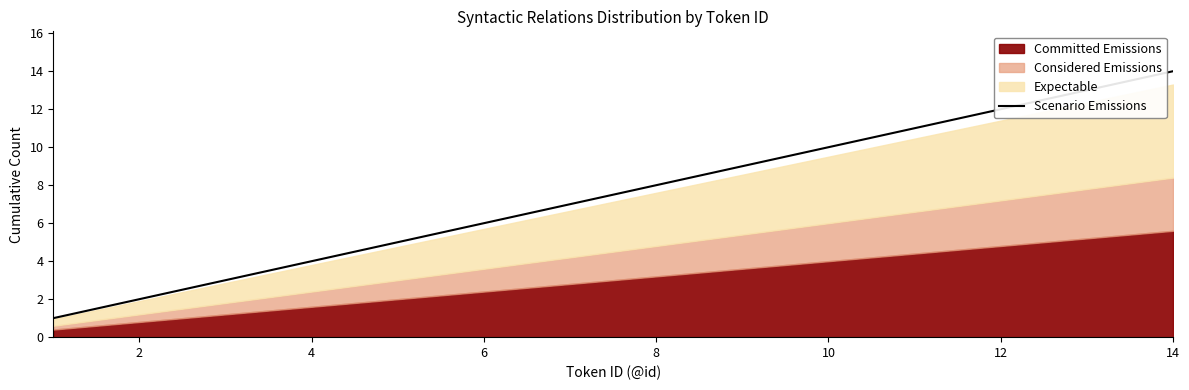

At which label does Scenario Emissions reach its peak?

14